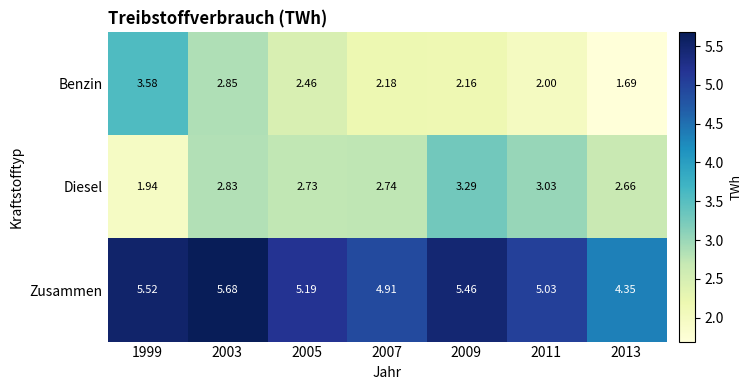

What is the total value across all series at 2007?

9.8